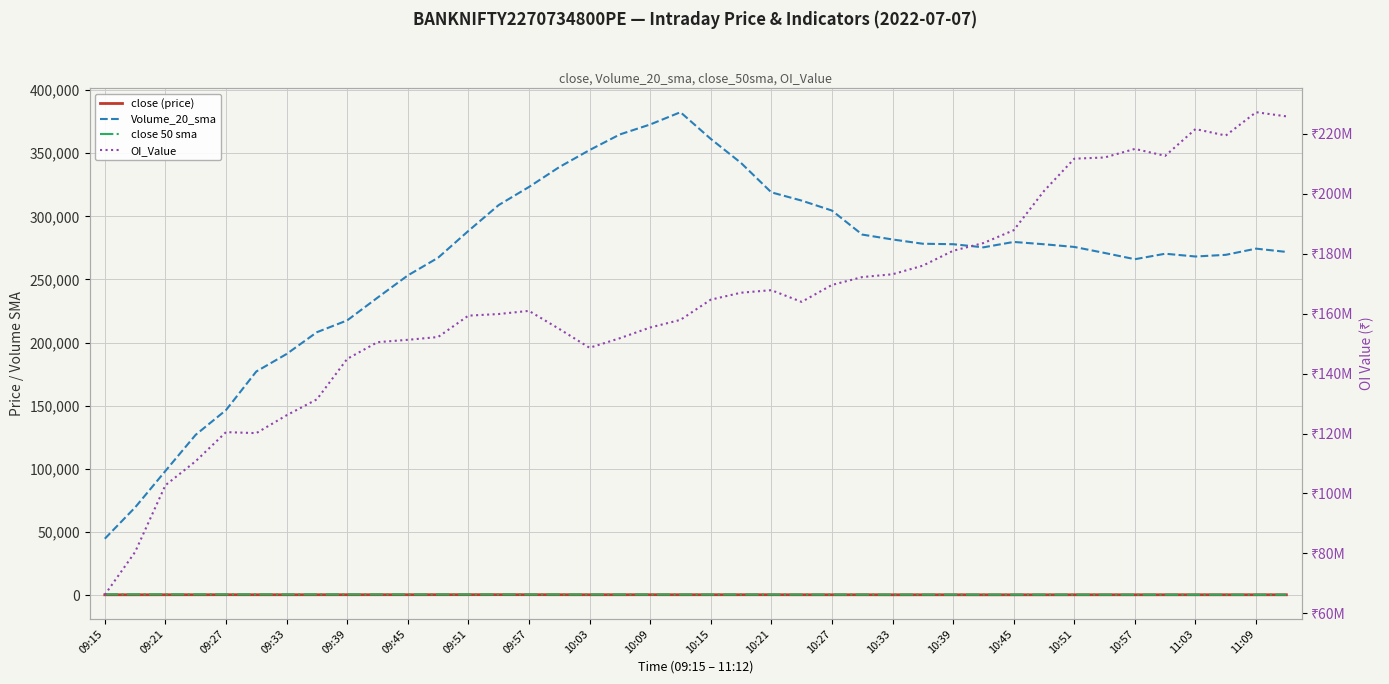

In OI_Value, how many points are higher than both neighbors (excluding endpoints)?

6